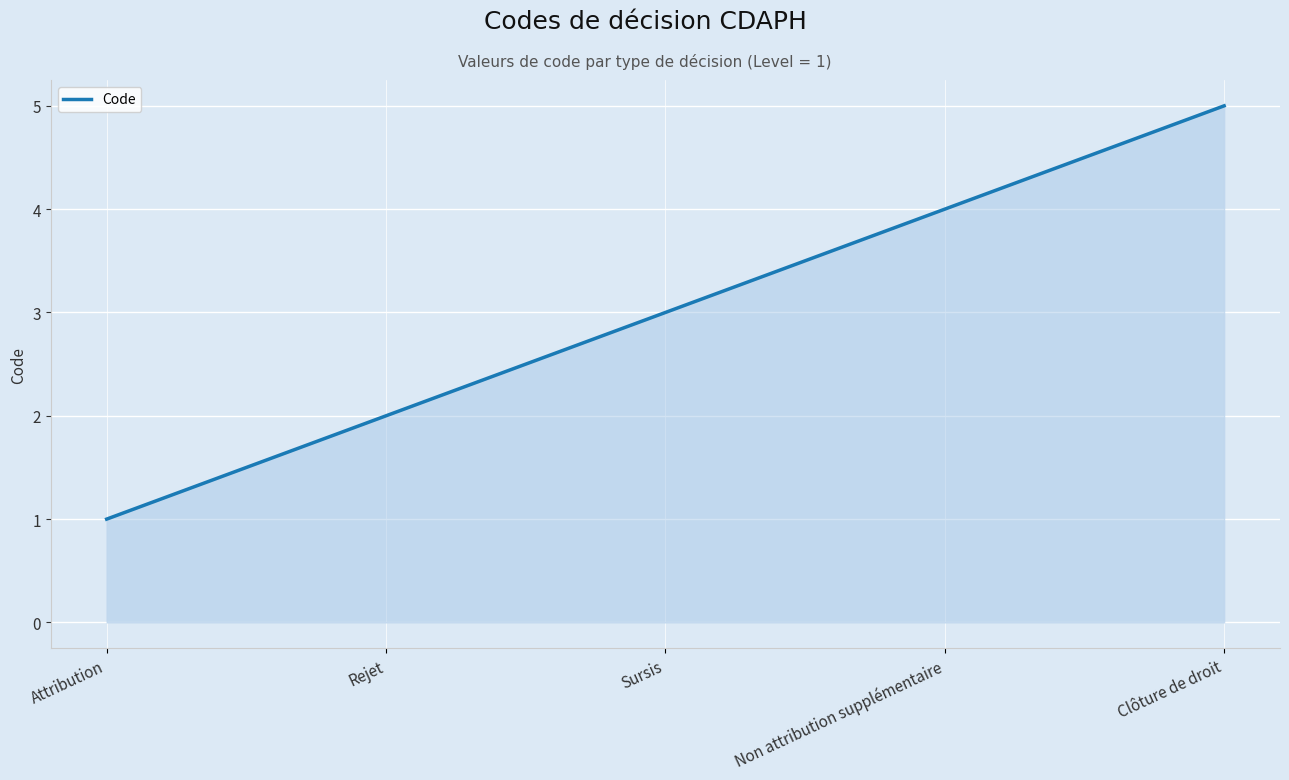

What is the change in value from Rejet to Non attribution supplémentaire?

+2